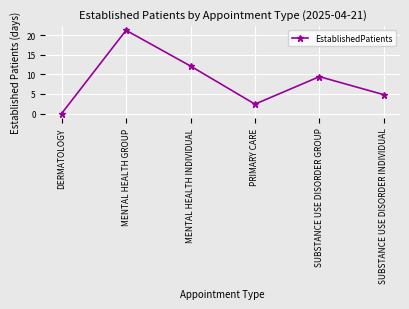

List the labels in order of value, smallest first.

DERMATOLOGY, PRIMARY CARE, SUBSTANCE USE DISORDER INDIVIDUAL, SUBSTANCE USE DISORDER GROUP, MENTAL HEALTH INDIVIDUAL, MENTAL HEALTH GROUP